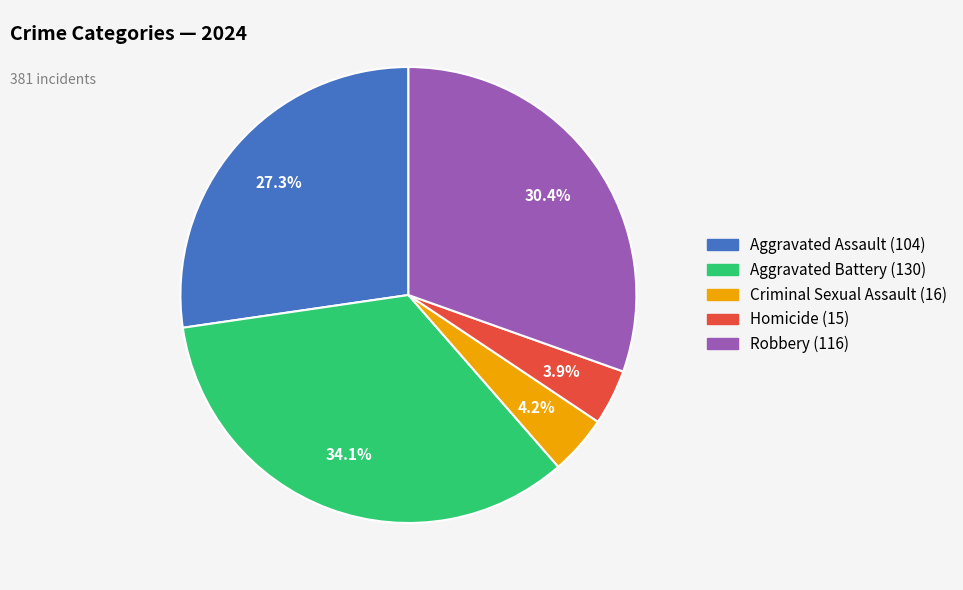

How many segments does this pie chart have?

5